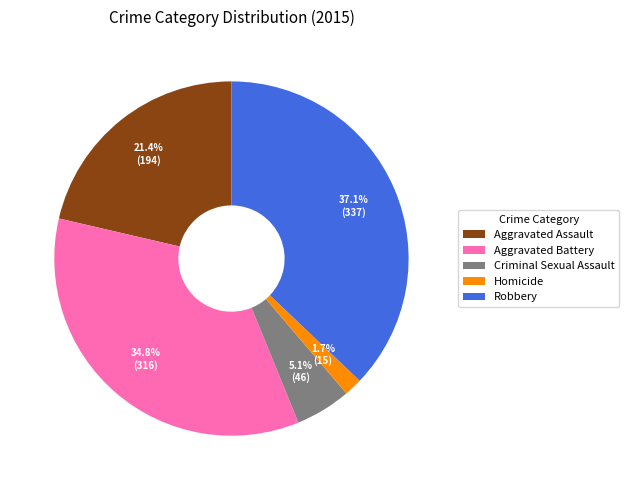

How many slices are in this pie chart?

5